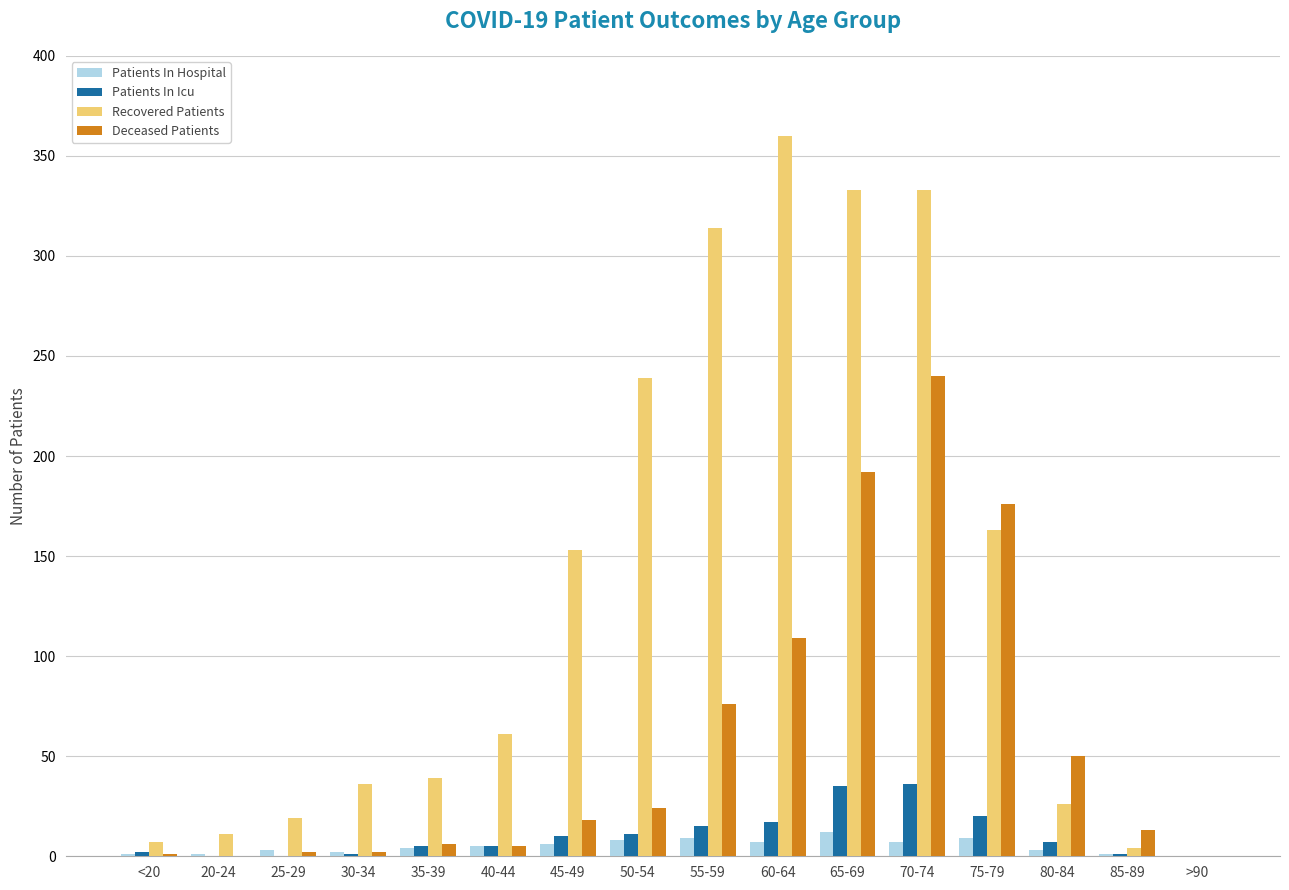

Which series changed the most between 50-54 and 65-69?

Deceased Patients